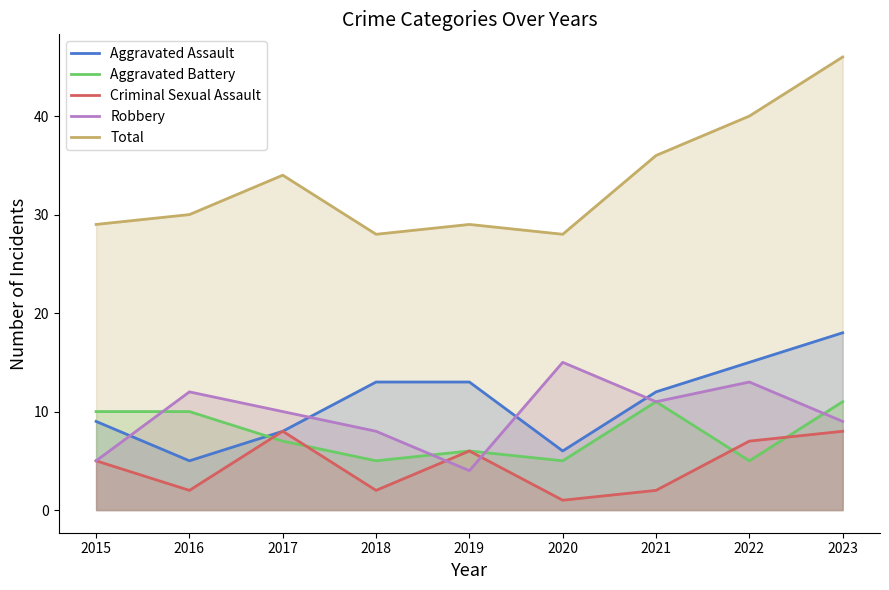

Which series has the widest spread of values?

Total